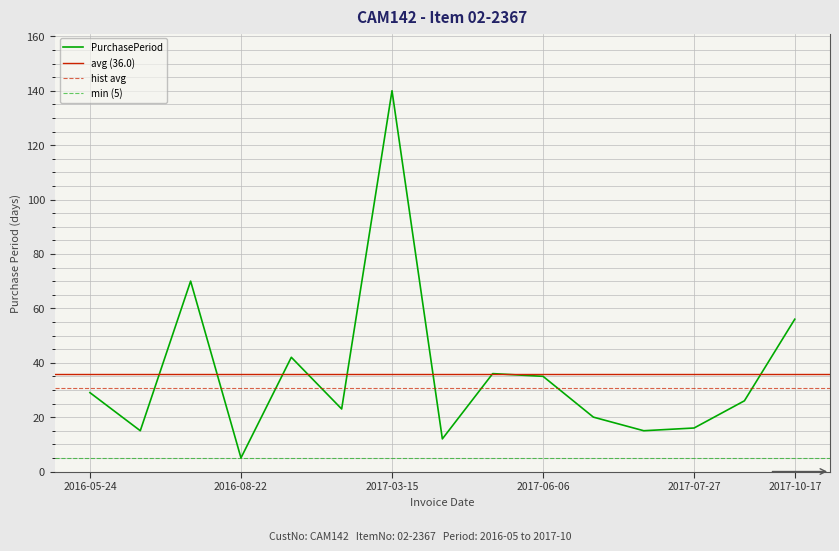

At which label does the data first exceed 26?

2016-05-24